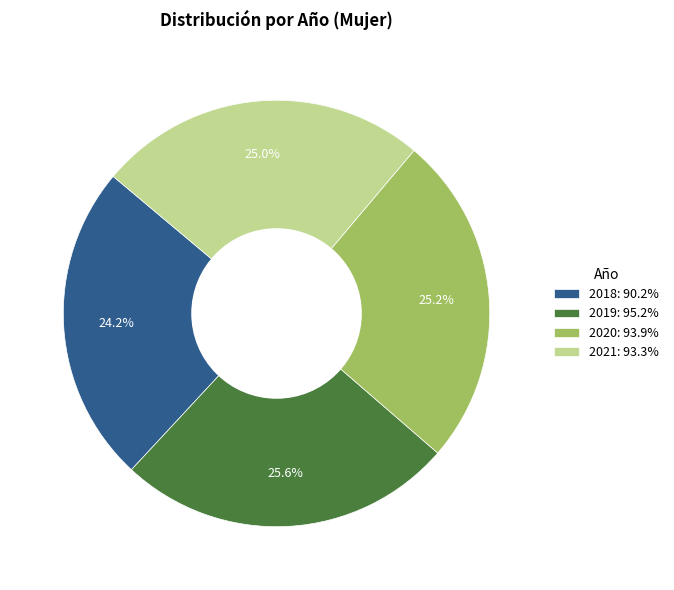

Which has a higher value, 2018 or 2021?

2021